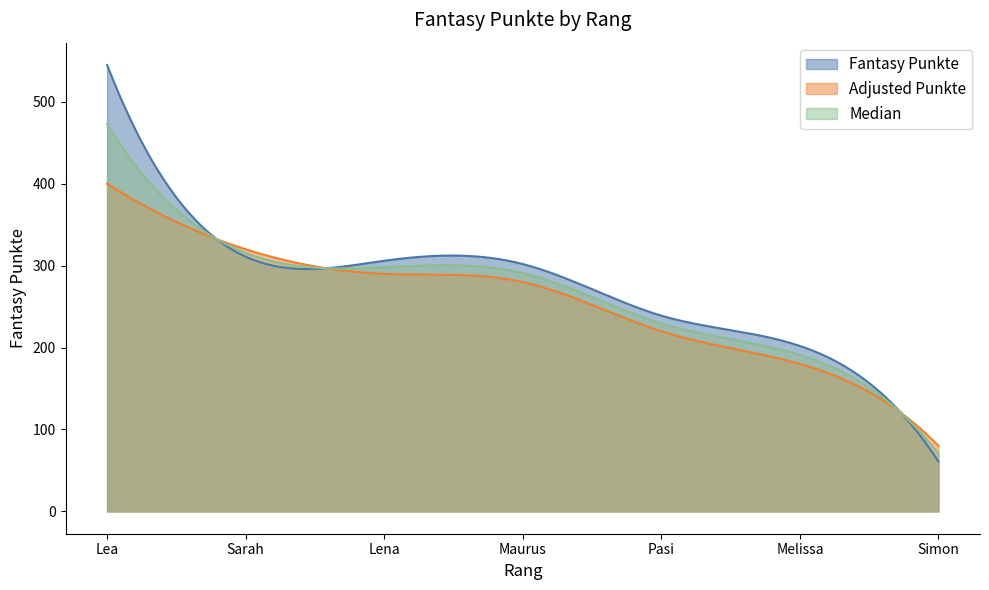

Between Melissa and Pasi, which is larger?

Pasi